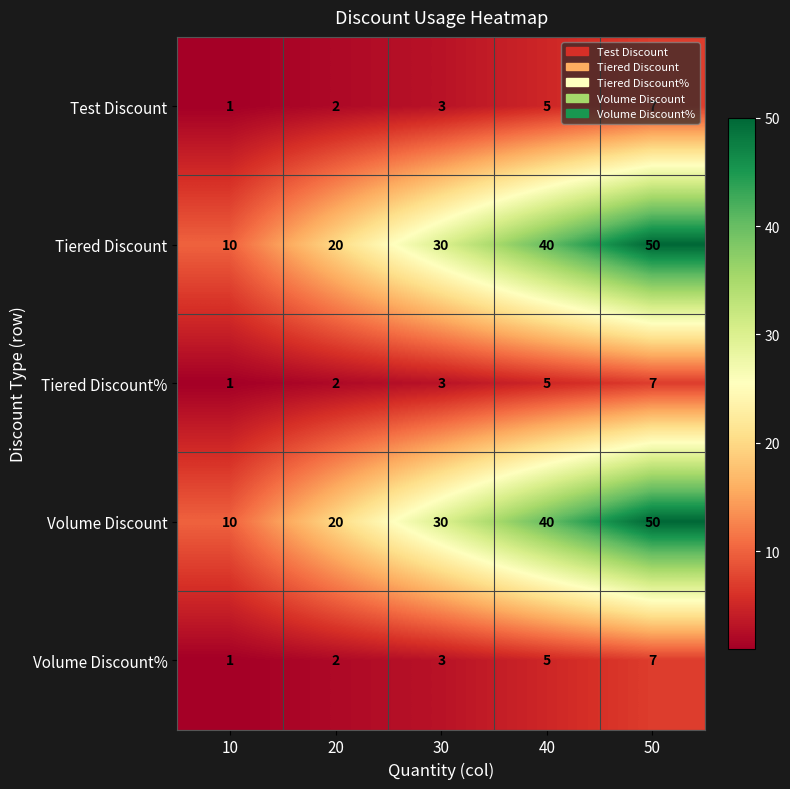

What is the spread (max minus min) of values at 50?

43